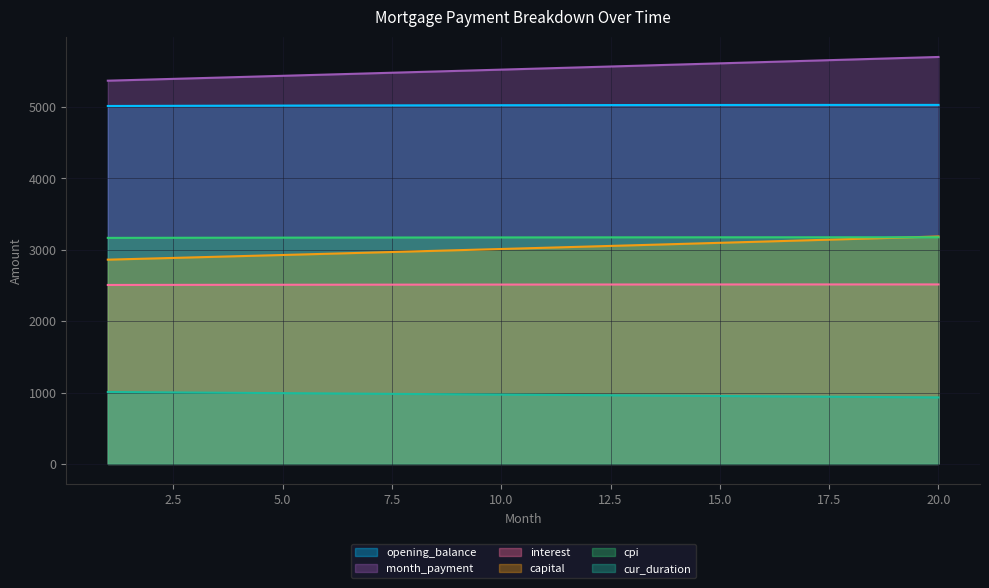

The cur_duration series shows 1578.6 at 7. True or false?

False